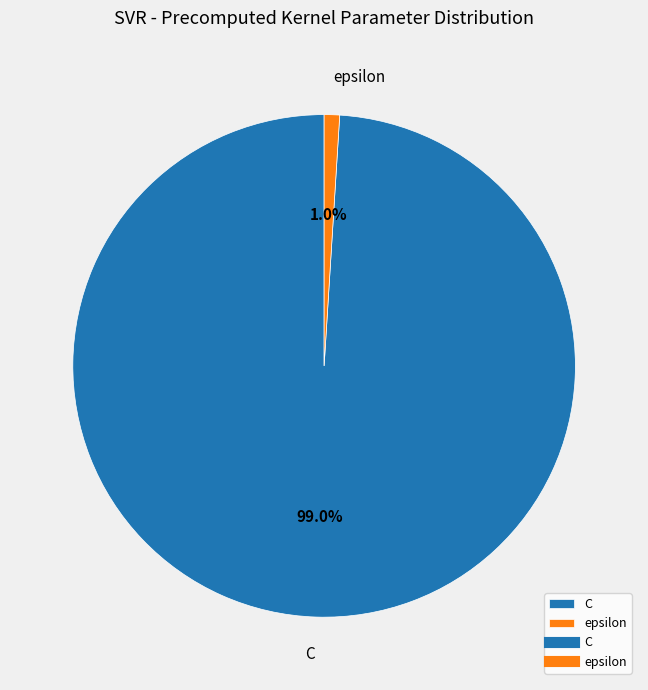

Rank the categories by value from highest to lowest.

C, epsilon